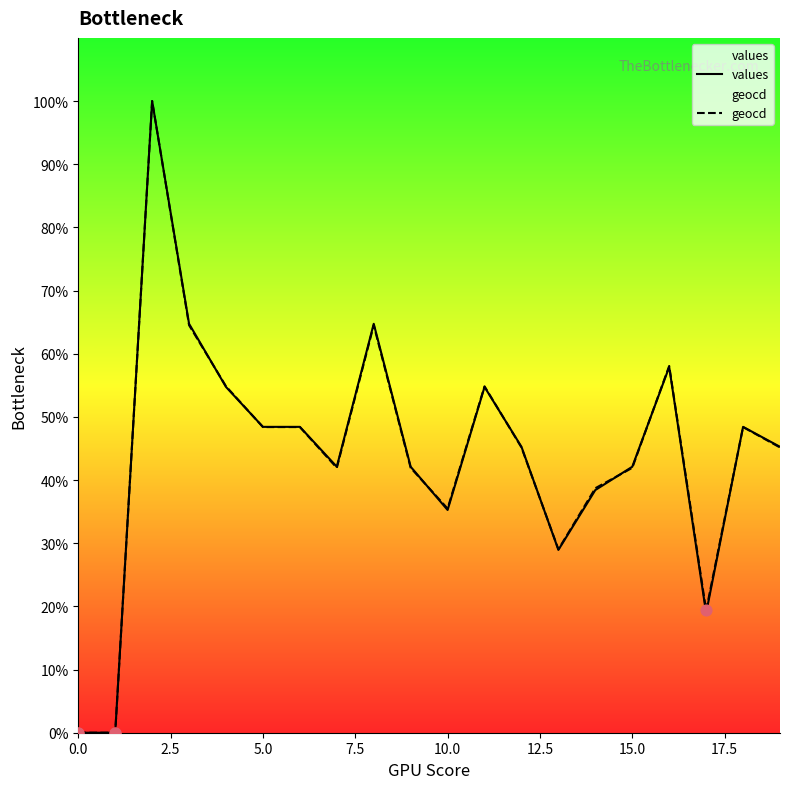

Is it true that values equals 42.1 at 15.0?

True